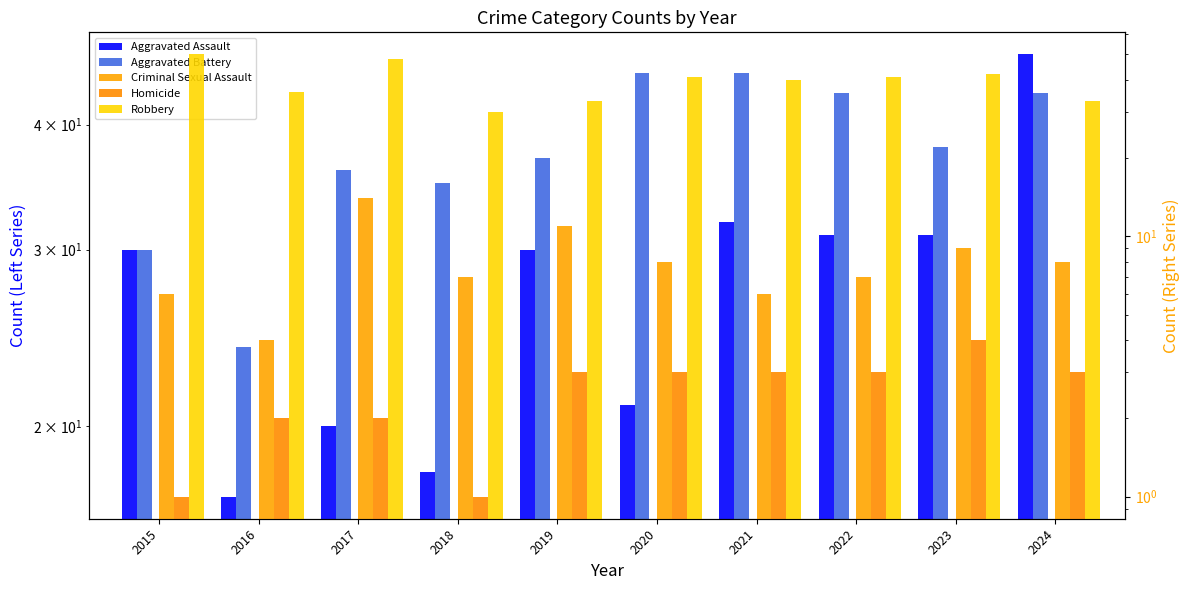

Reading left to right, transcribe all the data shown in this chart.

Aggravated Assault: 30	17	20	18	30	21	32	31	31	47
Aggravated Battery: 30	24	36	35	37	45	45	43	38	43
Criminal Sexual Assault: 6	4	14	7	11	8	6	7	9	8
Homicide: 1	2	2	1	3	3	3	3	4	3
Robbery: 50	36	48	30	33	41	40	41	42	33